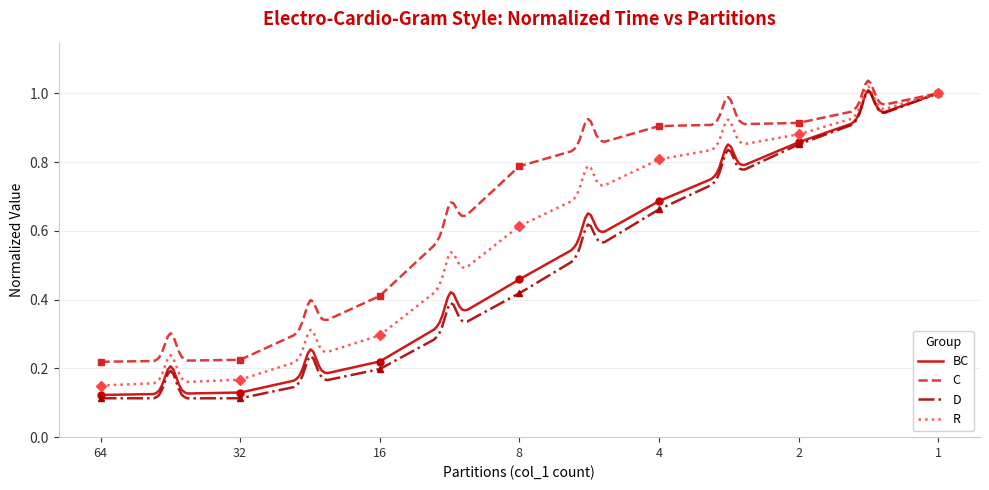

What is the difference between the maximum and minimum values in the R series?

0.8